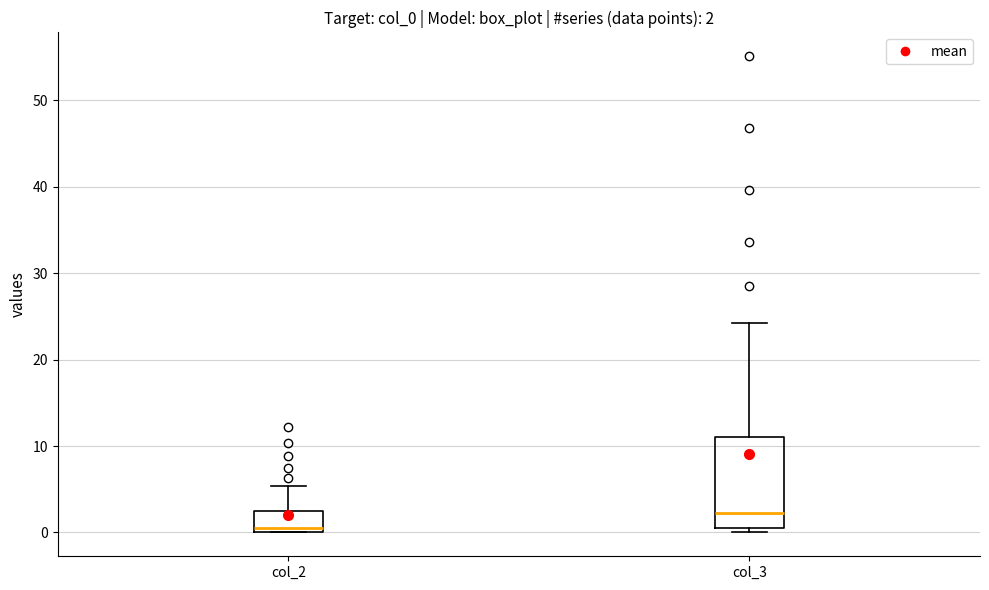

Which box has the highest median line?

col_3